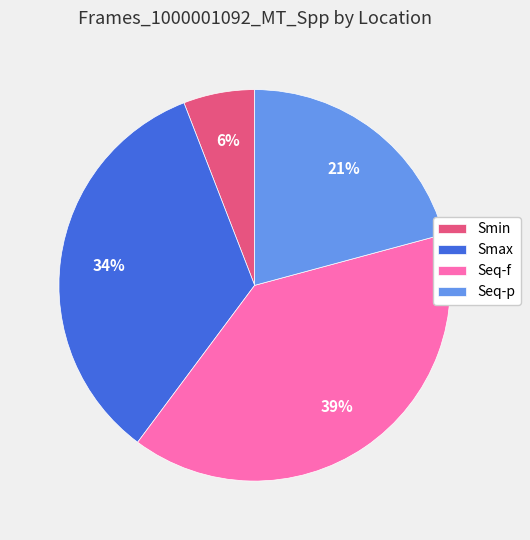

Which category has the biggest portion of the pie?

Seq-f